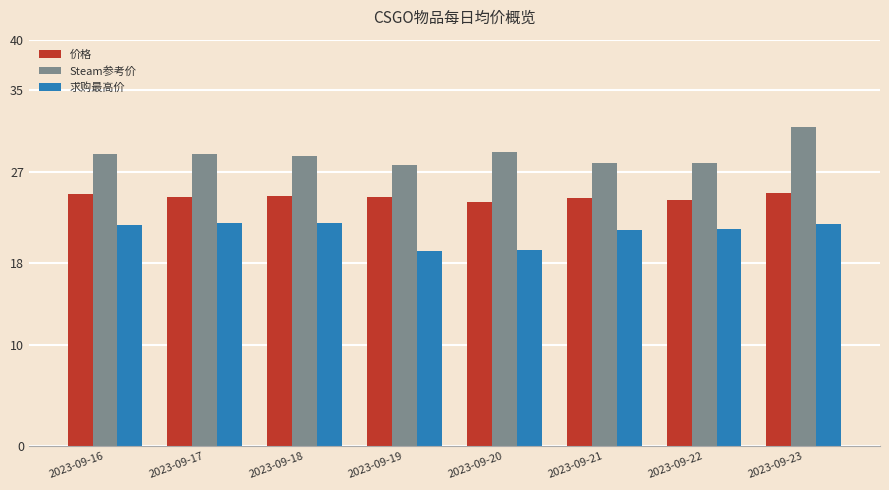

What is the difference between the 价格 values at 2023-09-21 and 2023-09-23?

0.4